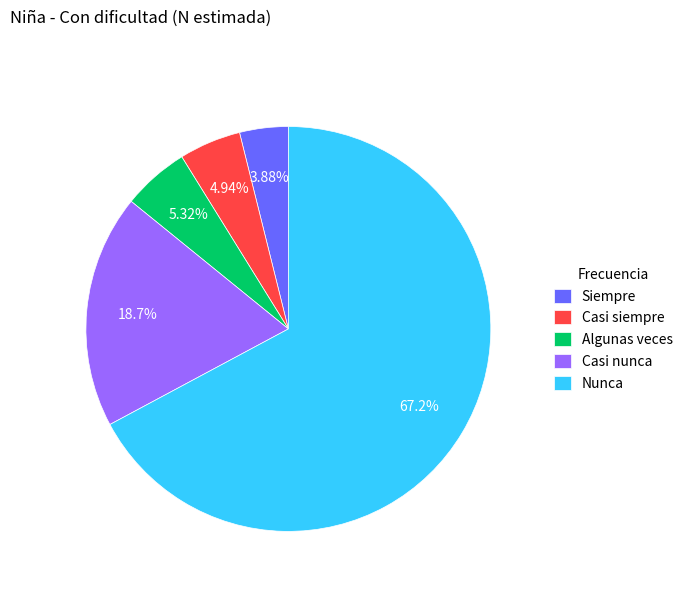

Which slice is the largest?

Nunca